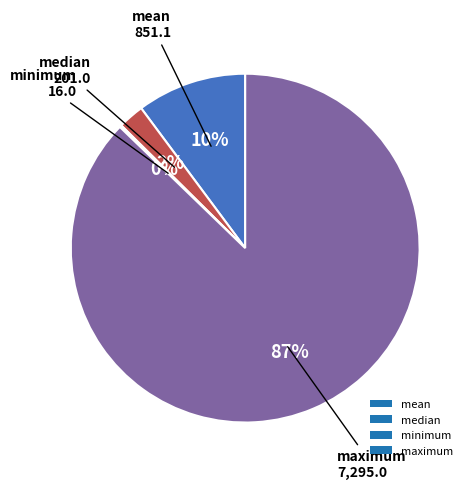

Does maximum account for over 50% of the chart?

Yes